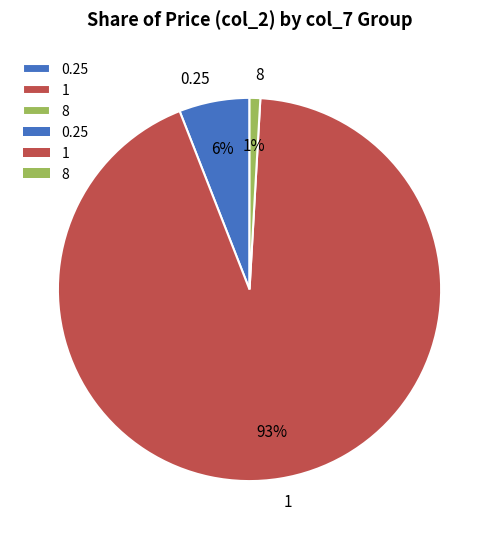

Which category has the smallest portion of the pie?

8